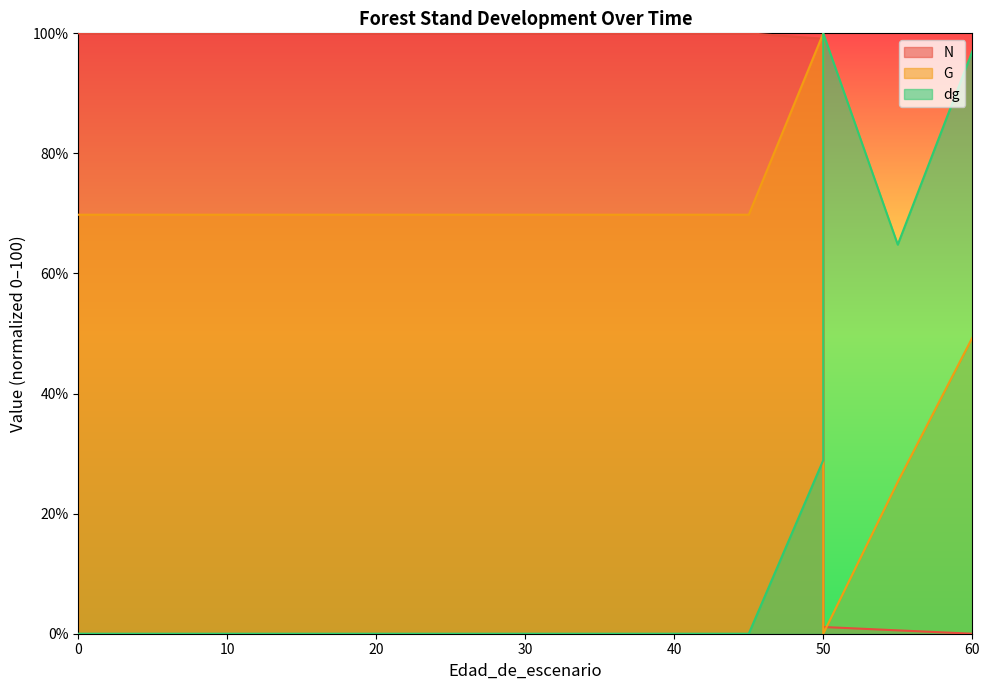

The value of N at 30 is 60.6. True or false?

False